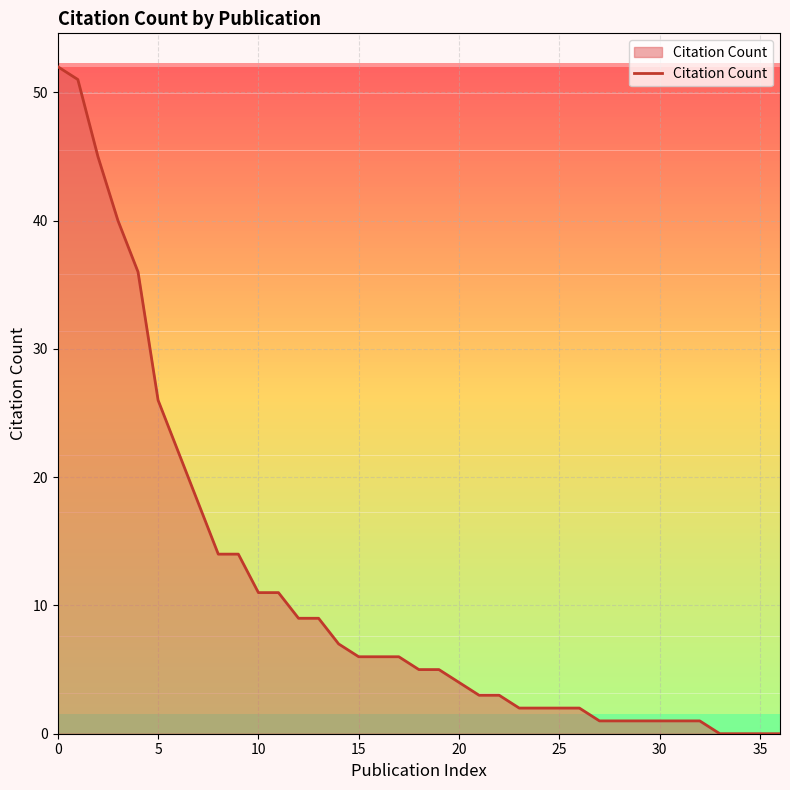

What is the maximum value shown in the chart?

52